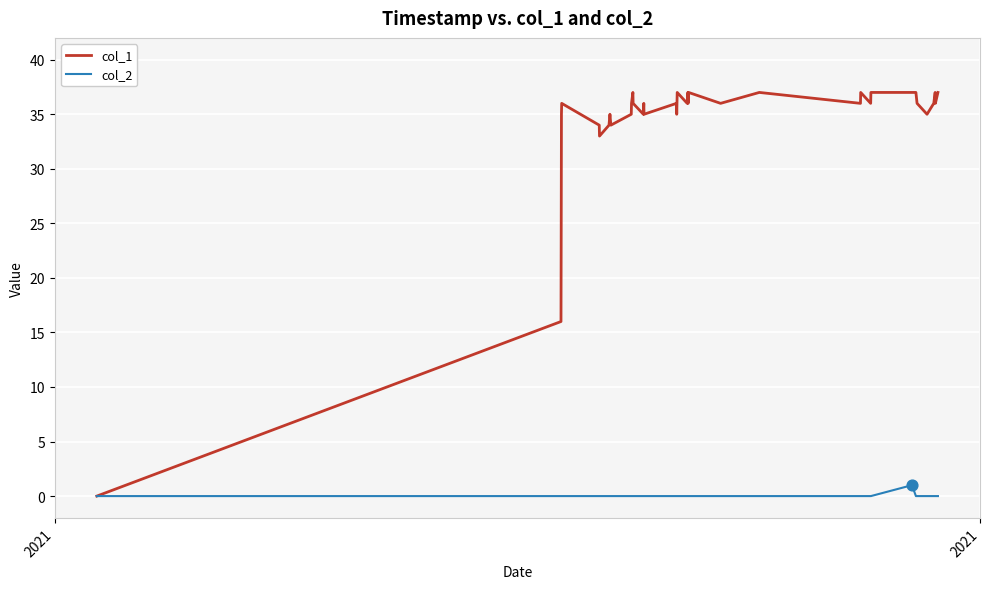

Which series has the largest range (max minus min)?

col_1